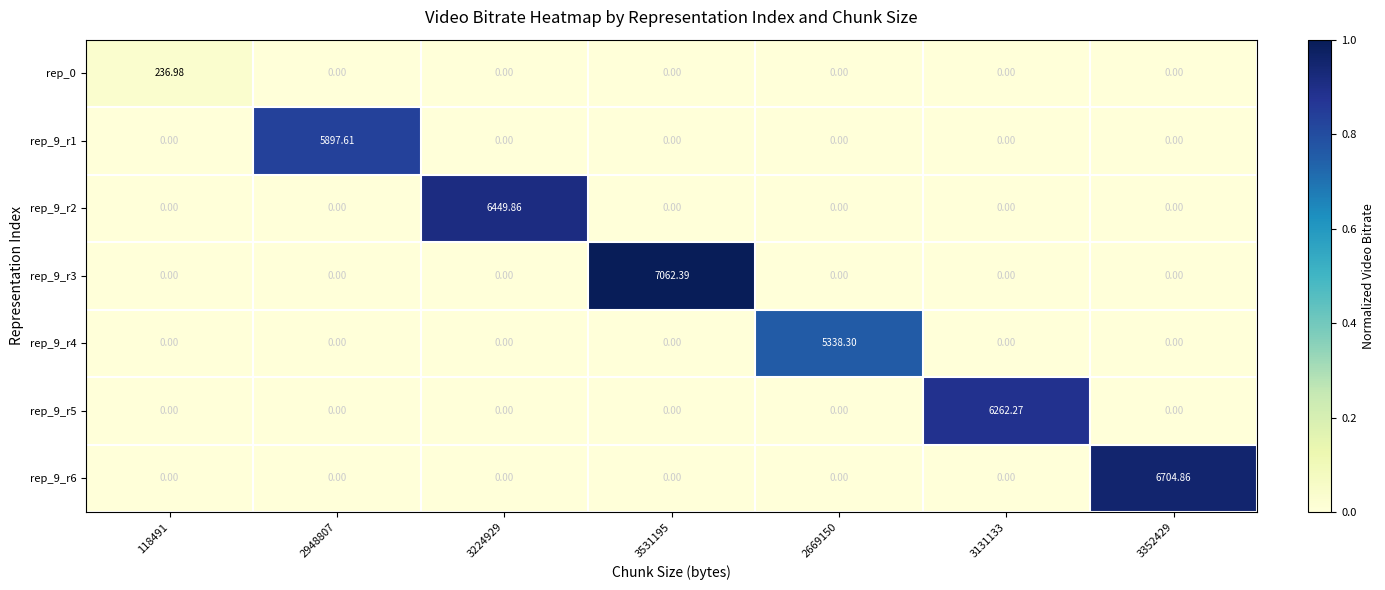

How many values in the rep_9_r3 series exceed 0?

1